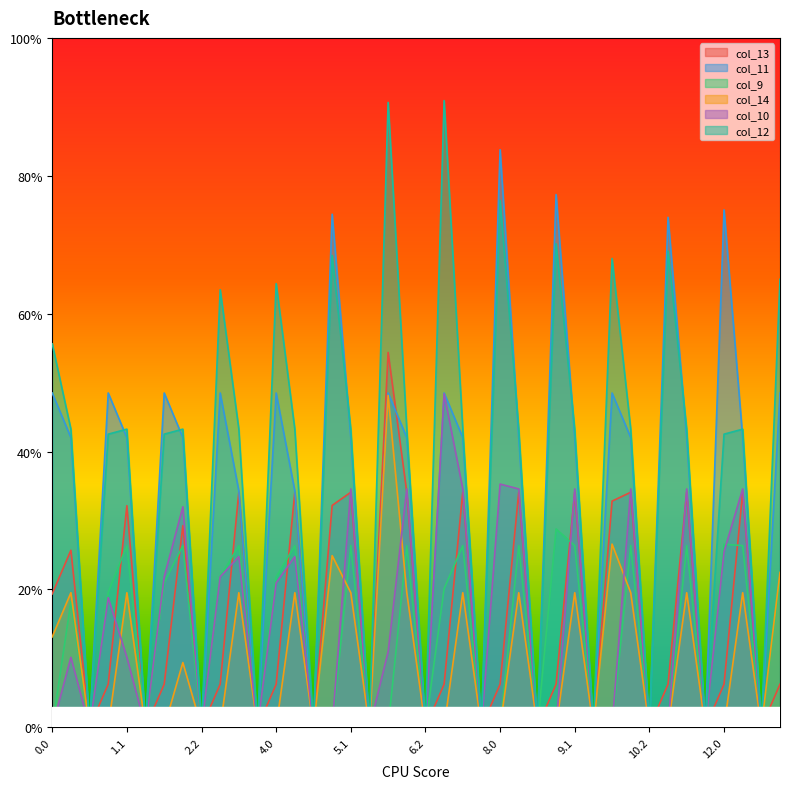

True or false: col_14 and col_11 cross at least once.

False